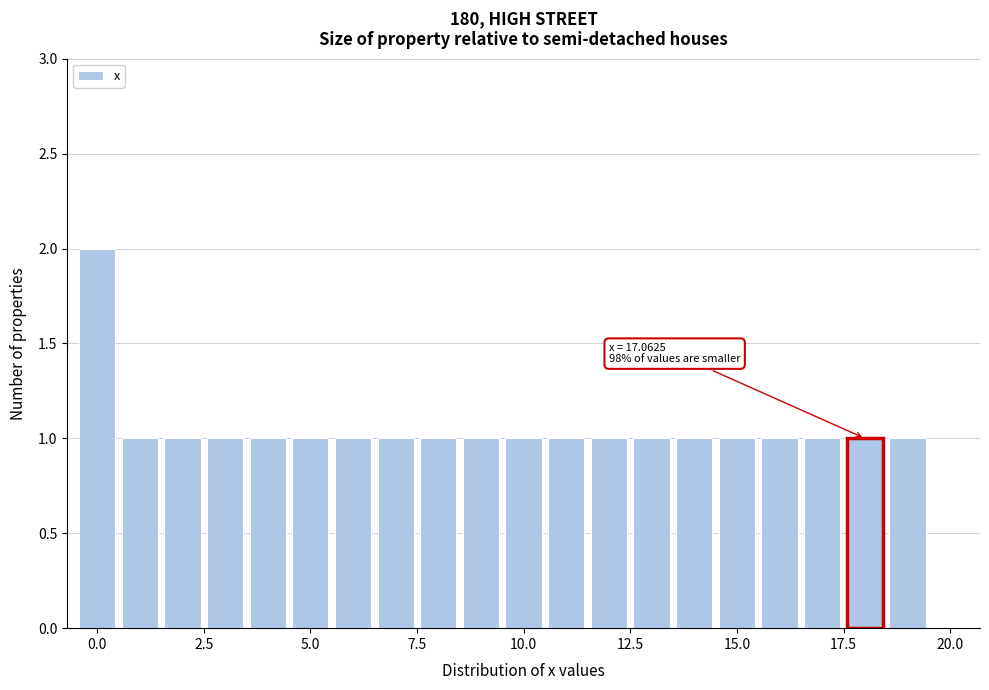

Around what value on the x-axis is the tallest bar? Give the approximate position of its centre, as read against the axis.

0.0